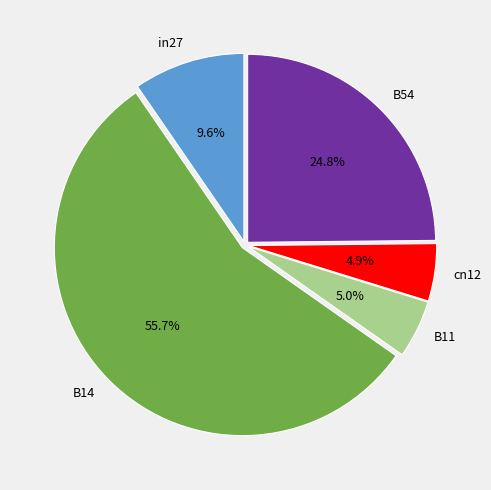

What percentage do cn12 and B11 together represent?

9.9%